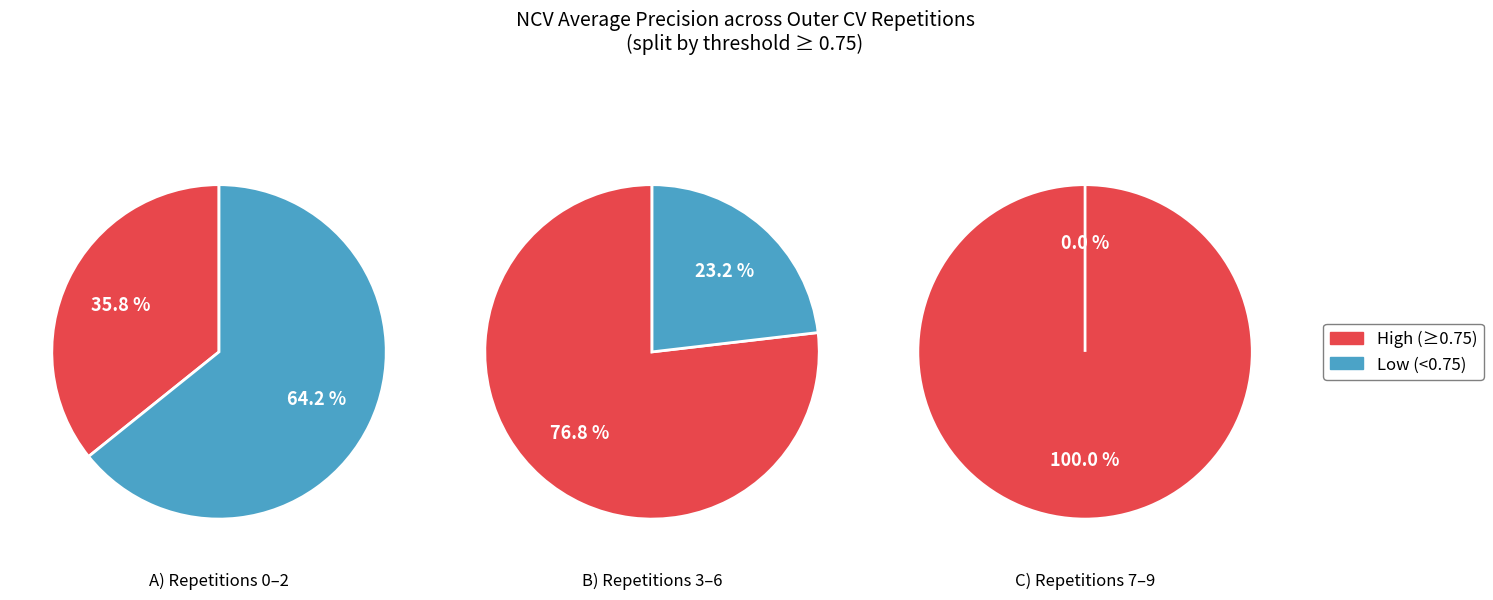

To the nearest percent, what percentage of the pie is outer-repetition7?

10%